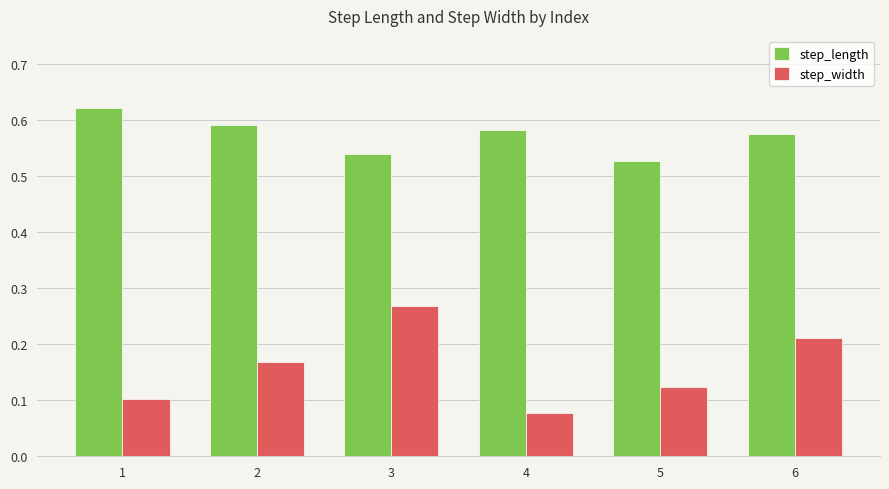

The value of step_width at 4 is 0.0. True or false?

False